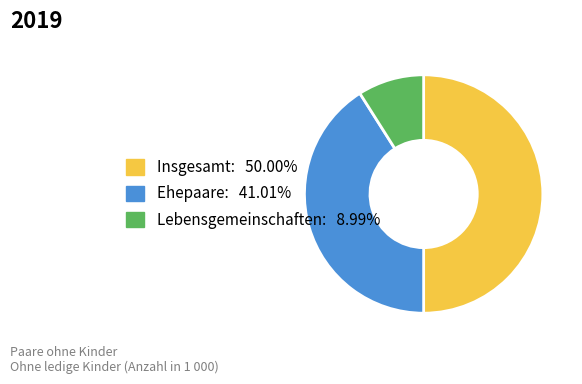

Is the sum of Lebensgemeinschaften and Insgesamt greater than half?

Yes